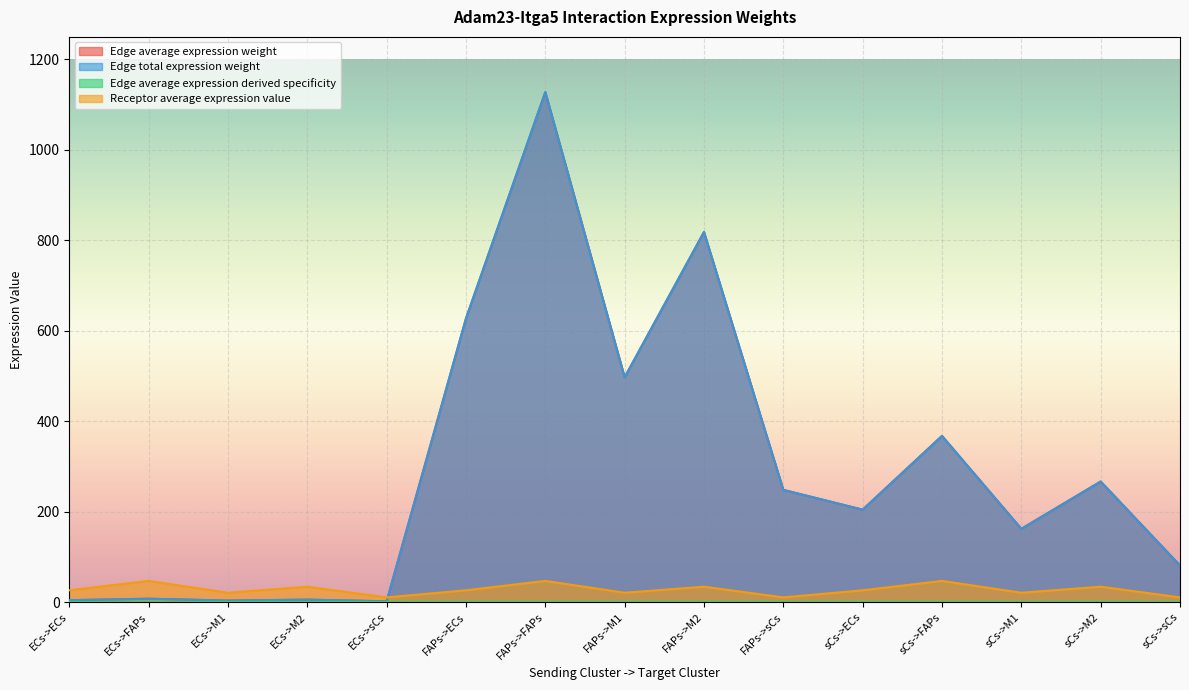

What is the difference between the second highest and minimum values in the Edge average expression weight series?

816.8